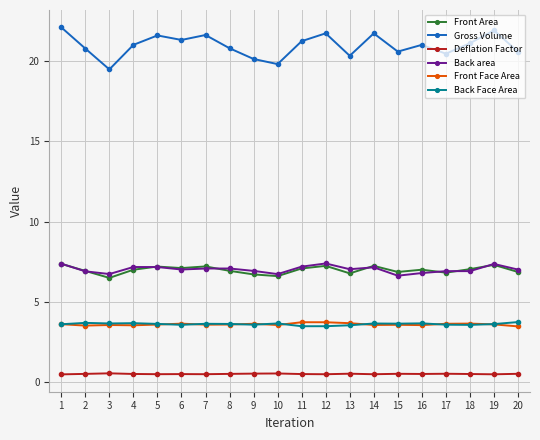

What is the sum of the Gross Volume values at 12 and 8?

42.5